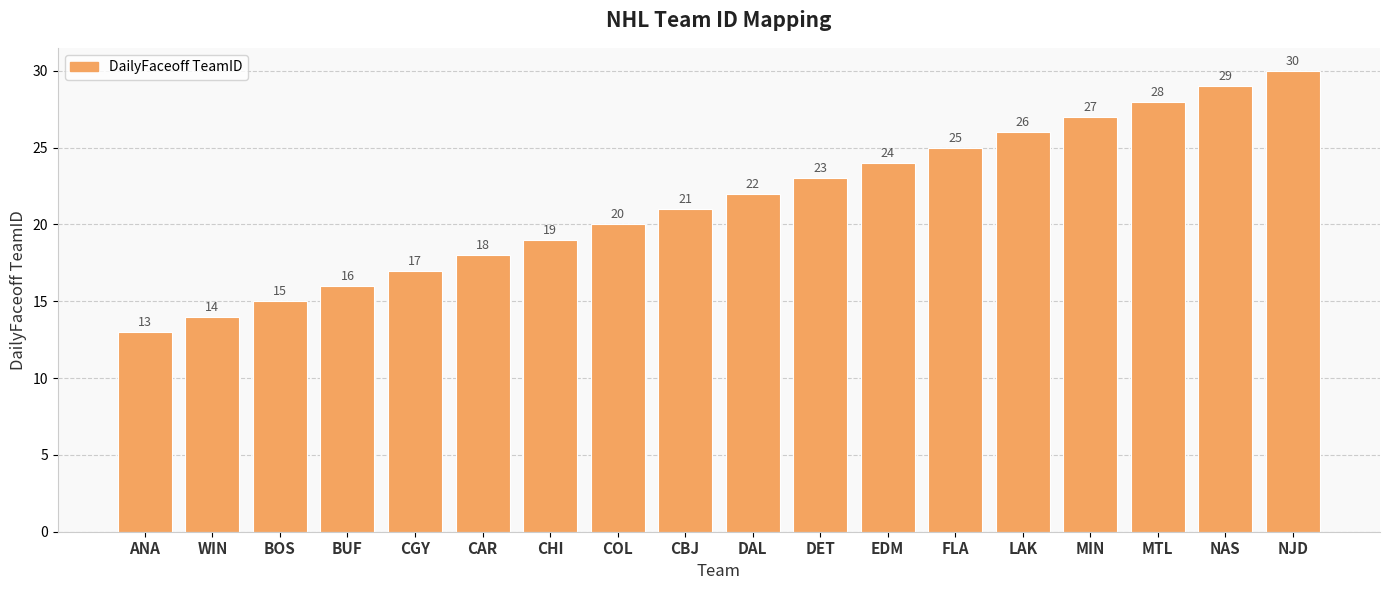

The value at COL is 35. True or false?

False